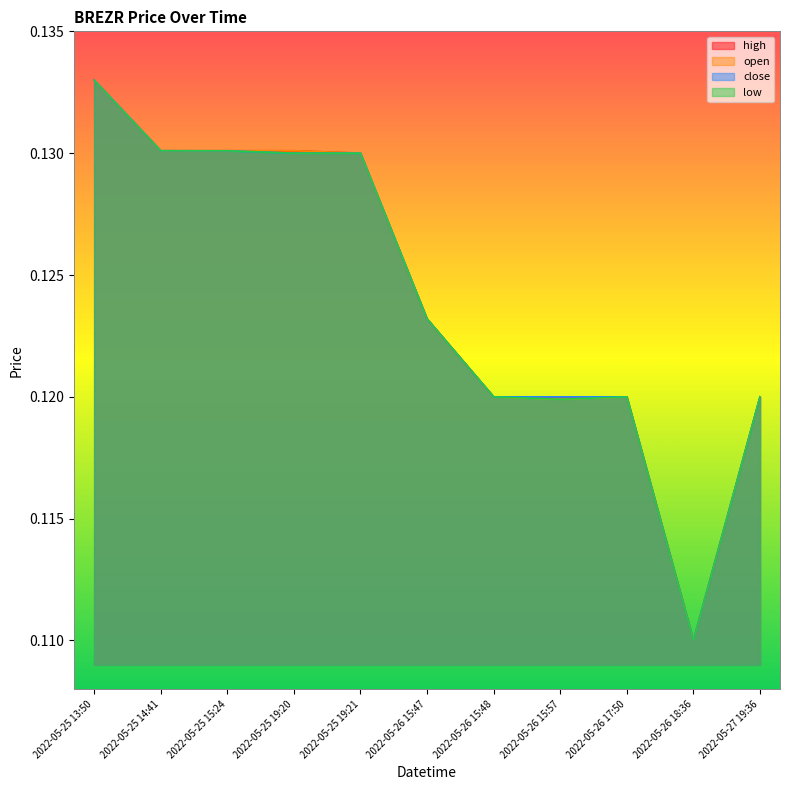

Reading right to left, what are all the values shown in this chart?

high: 0.1	0.1	0.1	0.1	0.1	0.1	0.1	0.1	0.1	0.1	0.1
open: 0.1	0.1	0.1	0.1	0.1	0.1	0.1	0.1	0.1	0.1	0.1
close: 0.1	0.1	0.1	0.1	0.1	0.1	0.1	0.1	0.1	0.1	0.1
low: 0.1	0.1	0.1	0.1	0.1	0.1	0.1	0.1	0.1	0.1	0.1